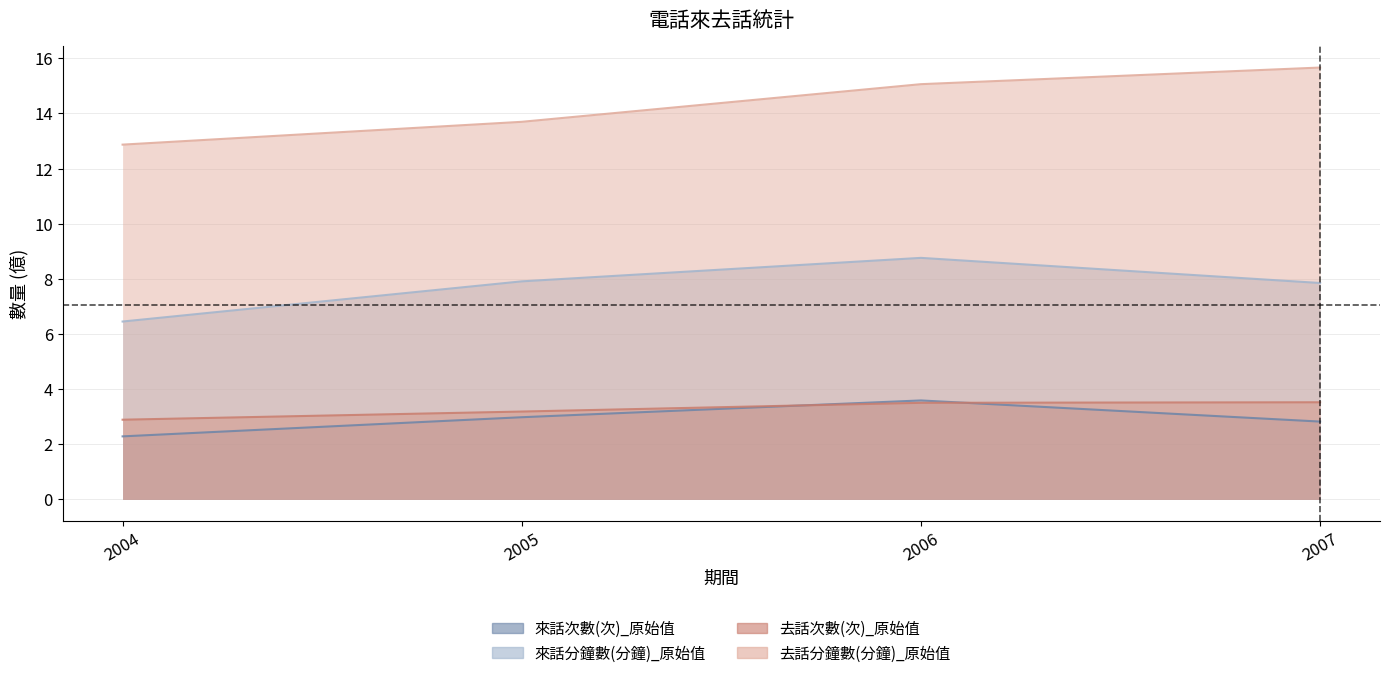

Which series has the largest total across all categories?

去話分鐘數(分鐘)_原始值